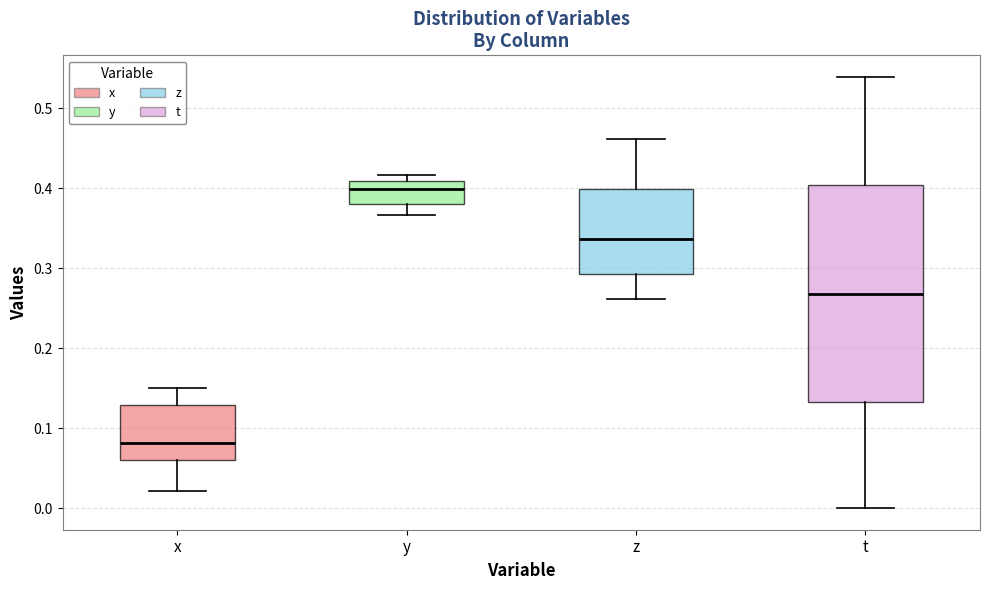

Reading left to right, transcribe this box plot: for each box, give where its median line is, the range the box spans, and where its two whiskers end, as read against the y-axis. The values are not printed on the chart, so give them approximately, as read against the axis.

x: median 0.08, box 0.06 to 0.13, whiskers 0.02 to 0.15
y: median 0.40, box 0.38 to 0.41, whiskers 0.37 to 0.42
z: median 0.34, box 0.29 to 0.40, whiskers 0.26 to 0.46
t: median 0.27, box 0.13 to 0.40, whiskers 0.00 to 0.54